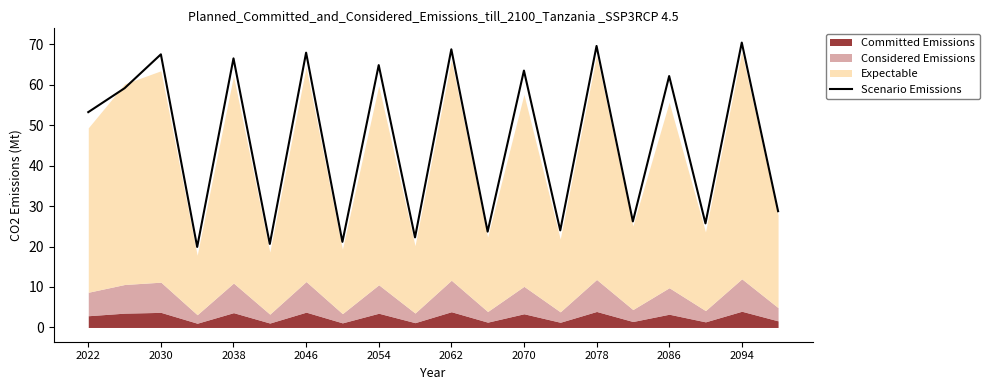

What is the difference between the maximum and minimum values?

50.5